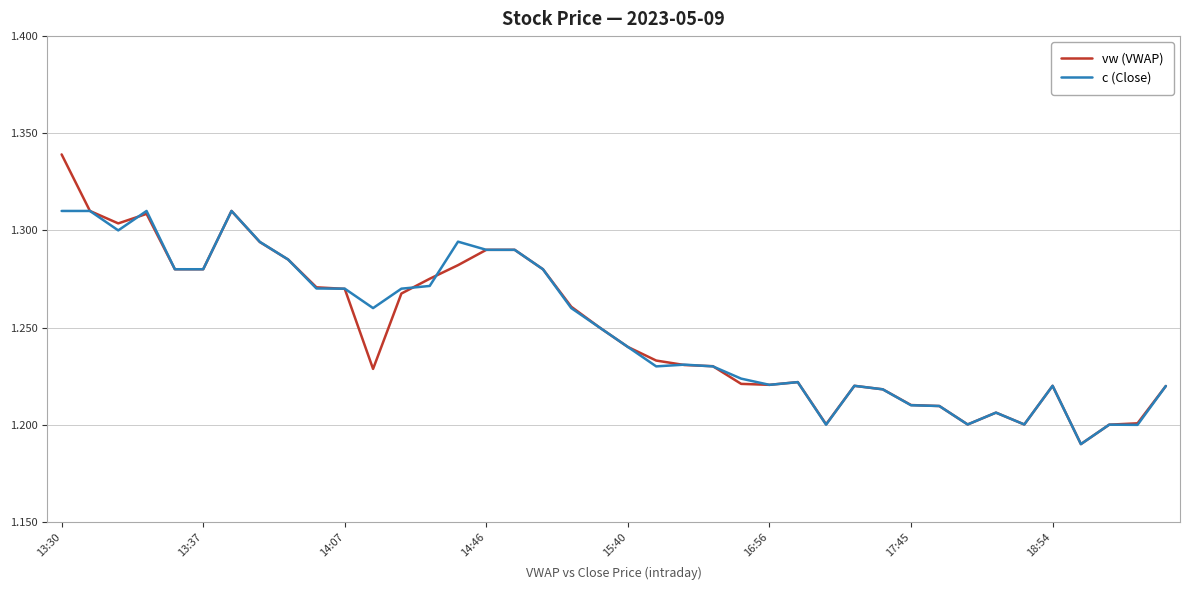

List the series in order of their peak value, highest first.

vw (VWAP), c (Close)